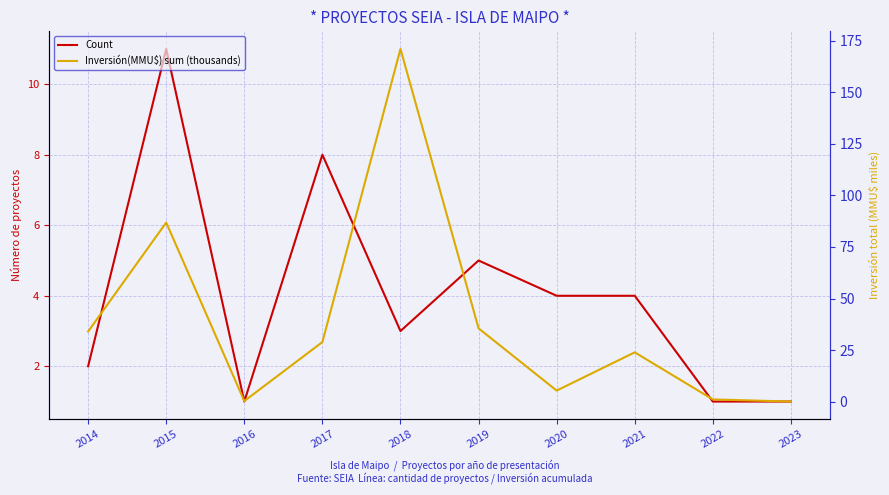

The Inversión(MMU$) sum (thousands) series shows 294.3 at 2018. True or false?

False